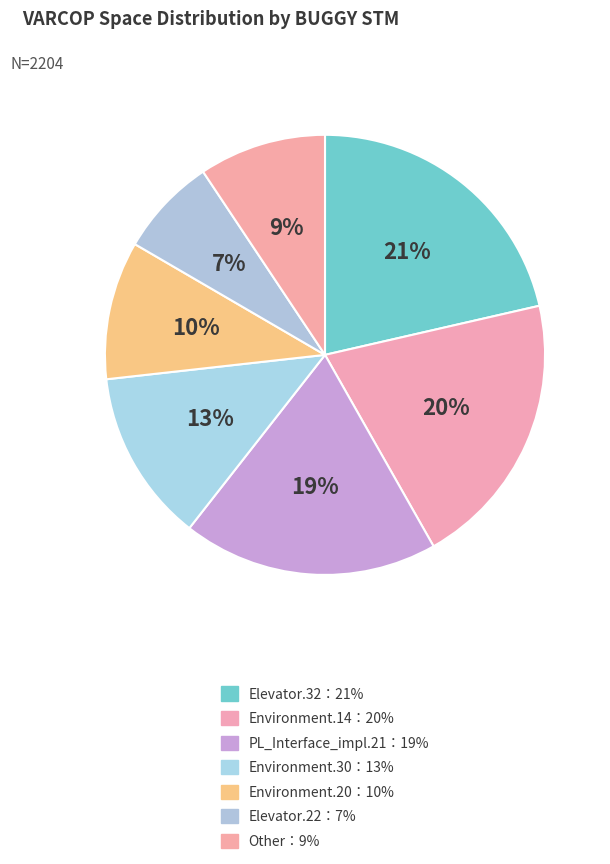

How many segments does this pie chart have?

7